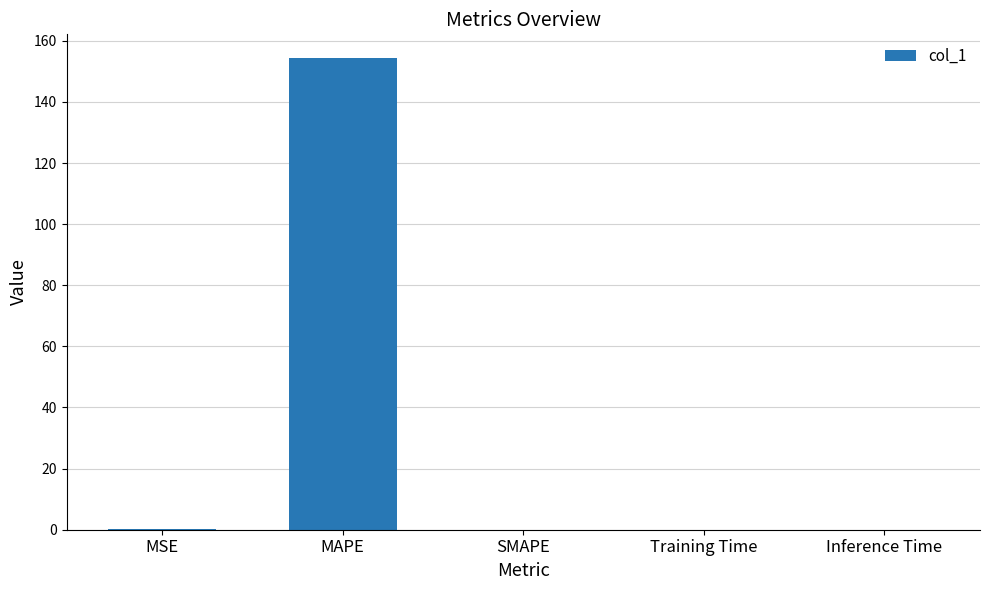

What is the sum of the values at SMAPE and MAPE?

154.4